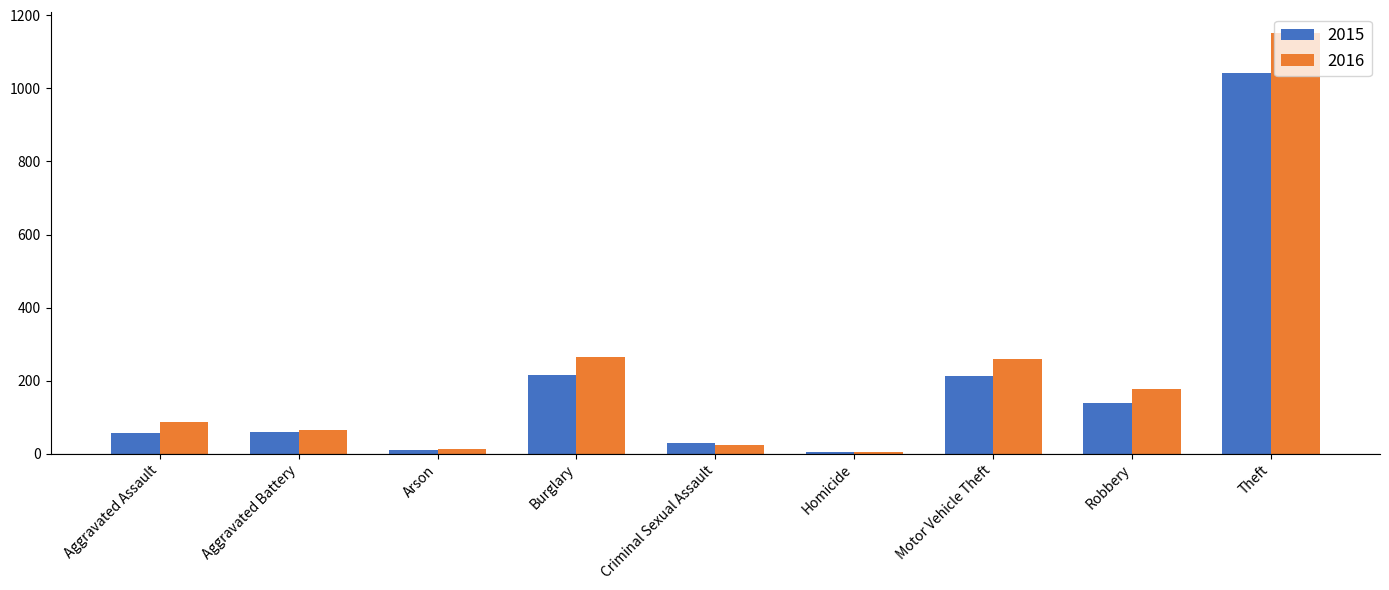

The value of 2015 at Motor Vehicle Theft is 88. True or false?

False